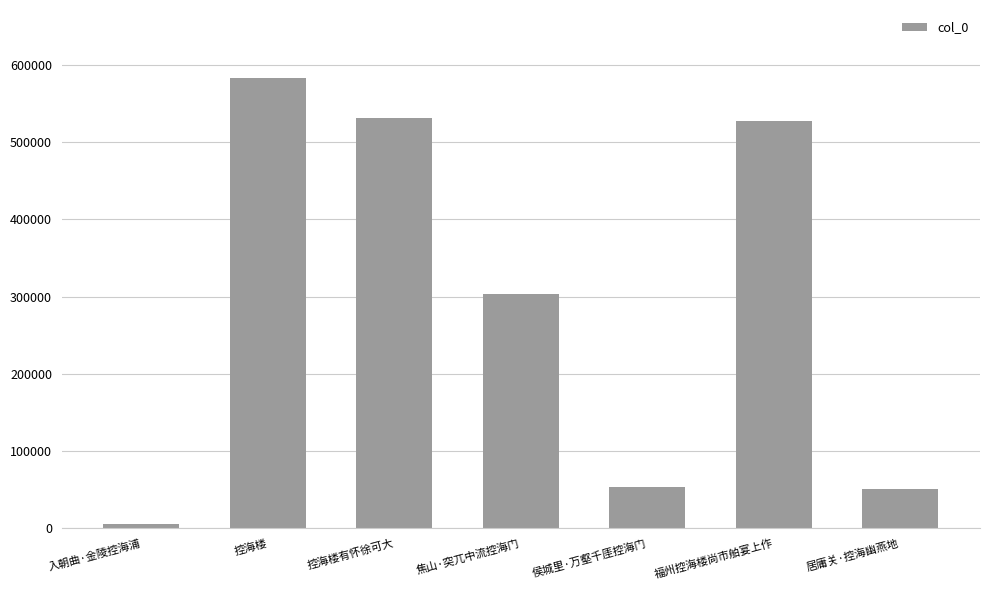

How many data points does each series have?

7